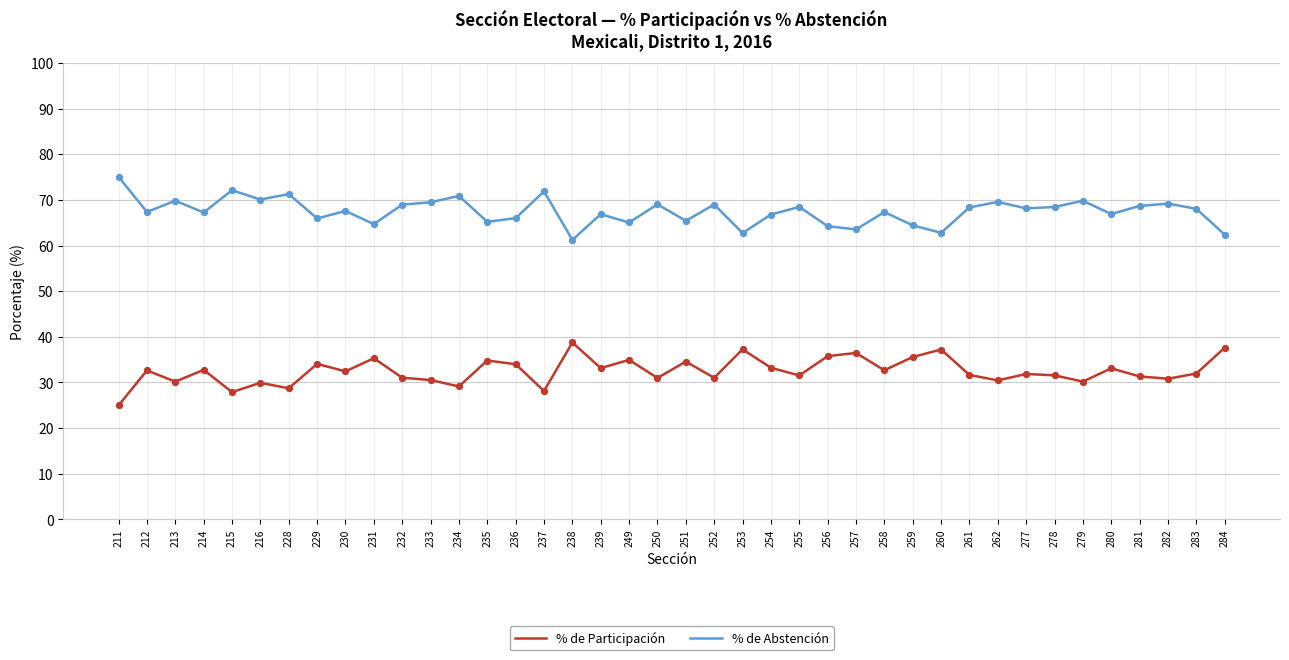

Is the value of % de Abstención at 239 greater than the value of % de Participación at 262?

Yes